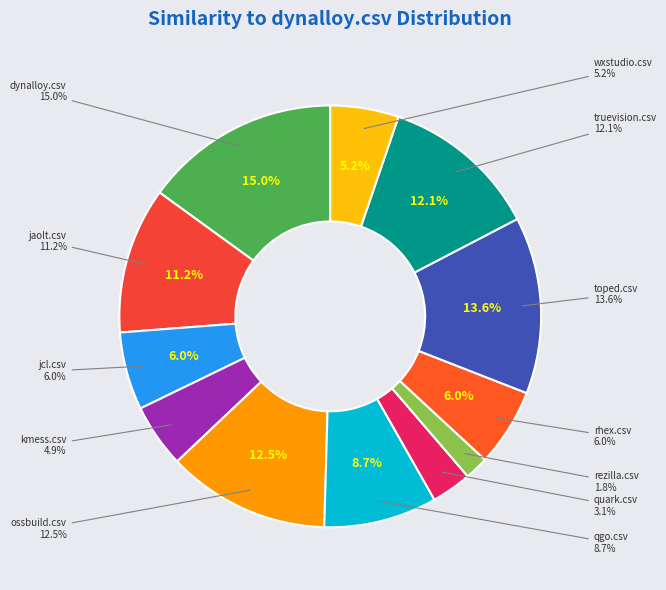

What percentage is the rhex.csv slice, to the nearest percent?

6%